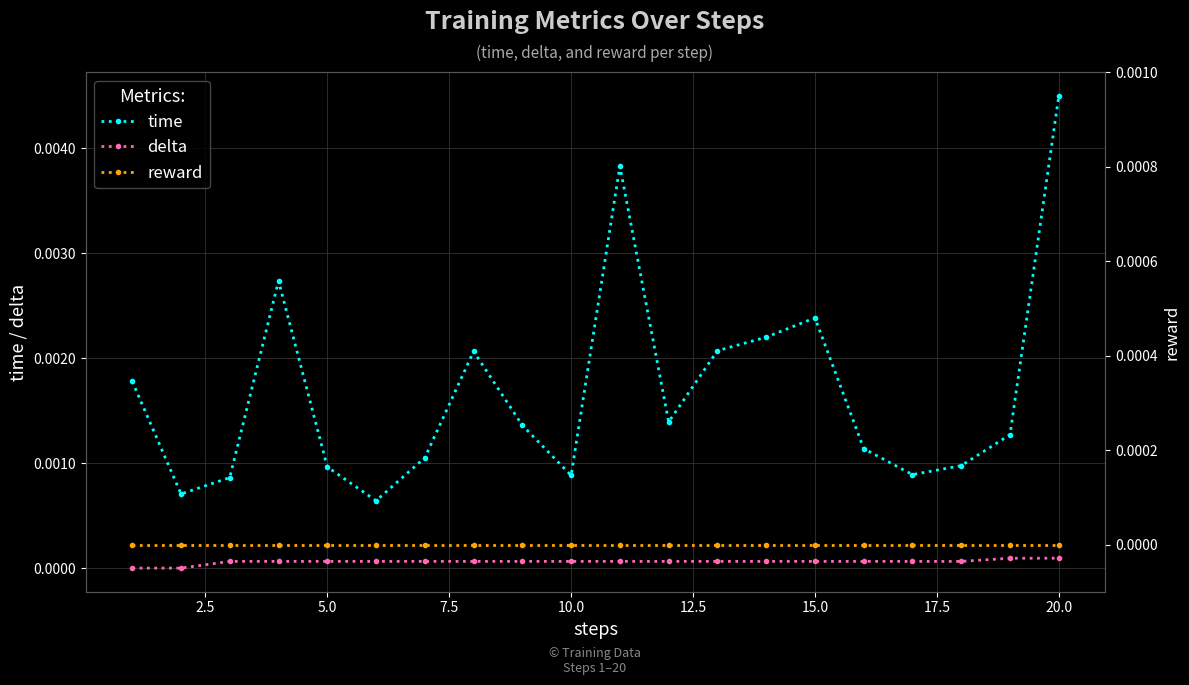

At which label does time reach its peak?

20.0